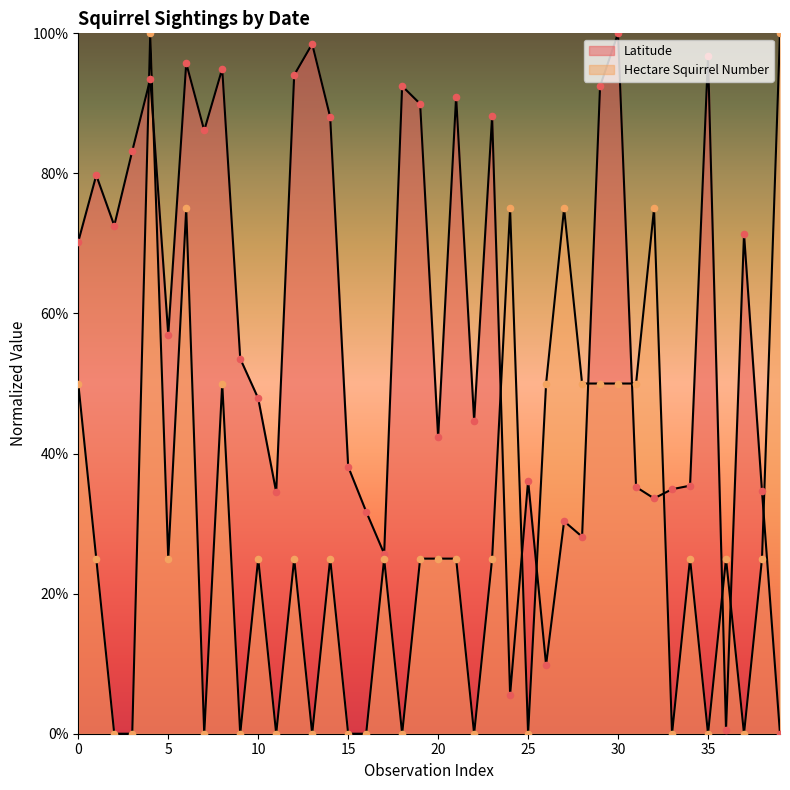

Which series has the largest total across all categories?

Latitude